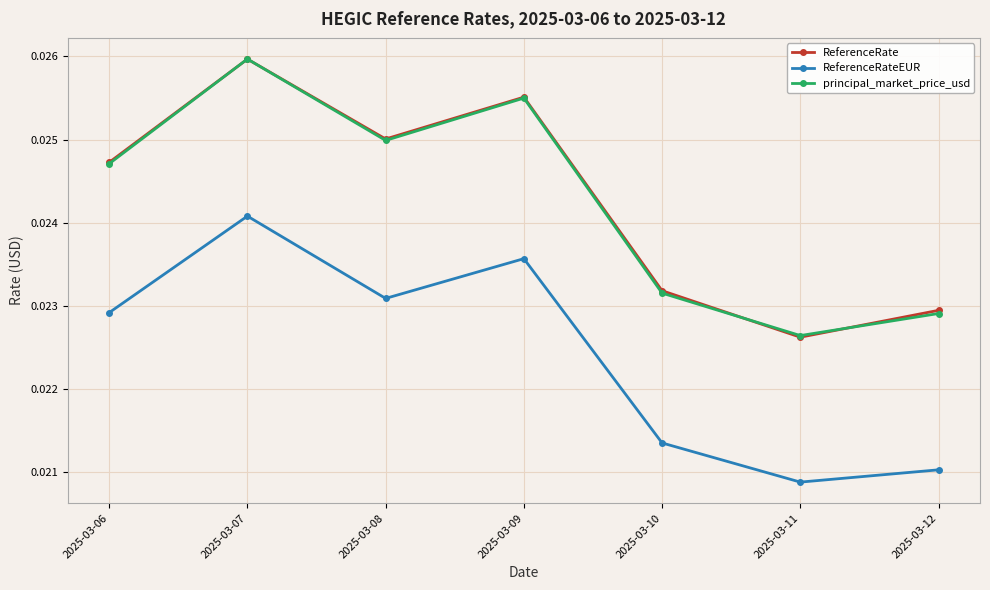

How many data points does each series have?

7